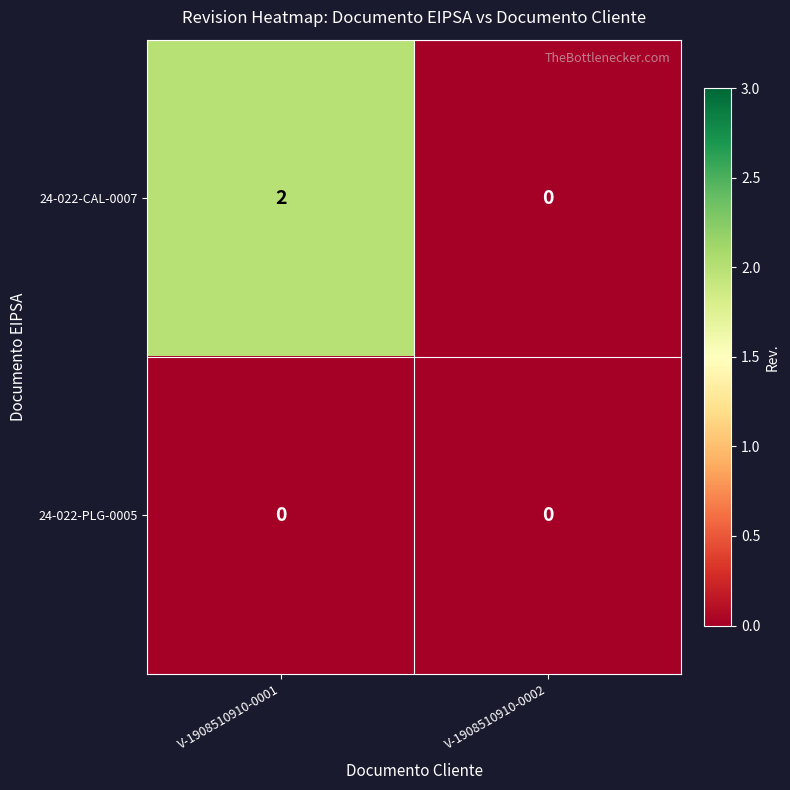

Which series has the largest total across all categories?

24-022-CAL-0007